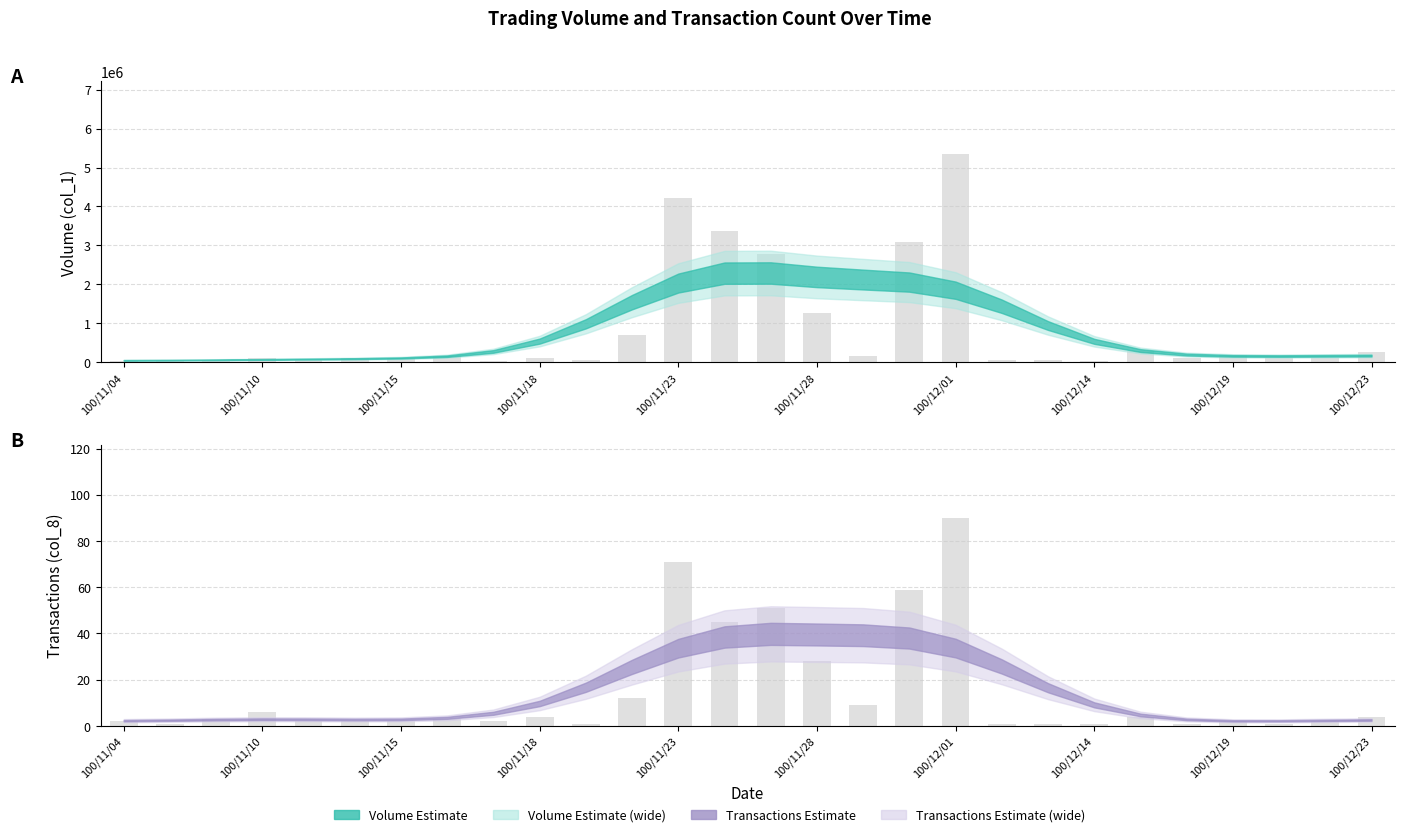

What is the minimum value shown in the chart?

1